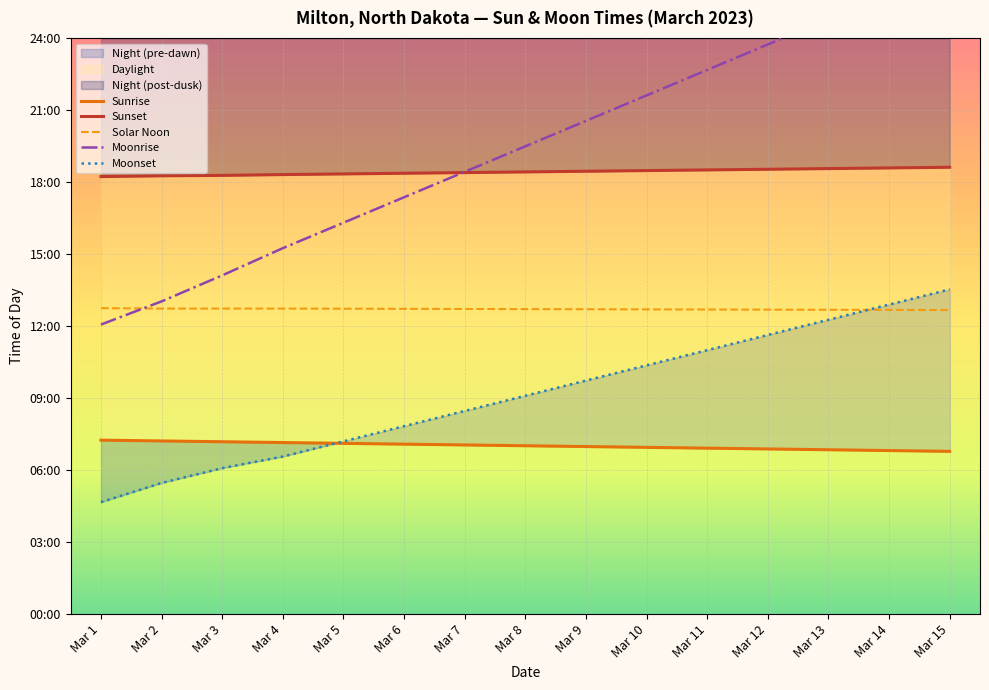

At Mar 15, list the series in order from largest to smallest.

Moonrise, Sunset, Moonset, Solar Noon, Sunrise